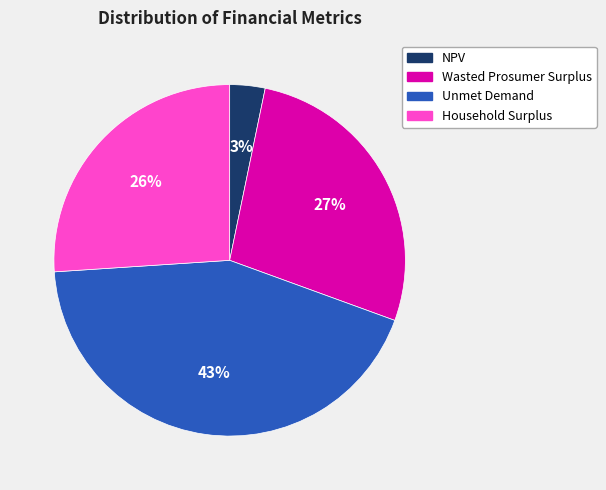

What percentage is the Household Surplus slice, to the nearest percent?

26%